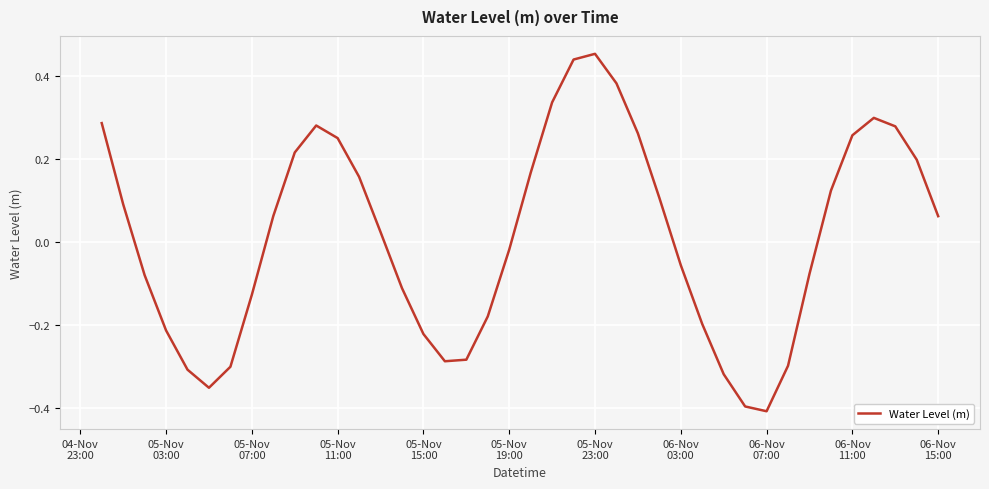

How many values exceed 0?

21